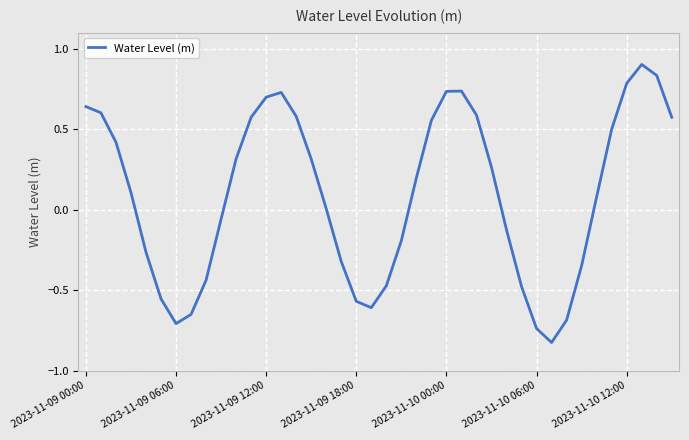

What is the difference between the maximum and minimum values?

1.7